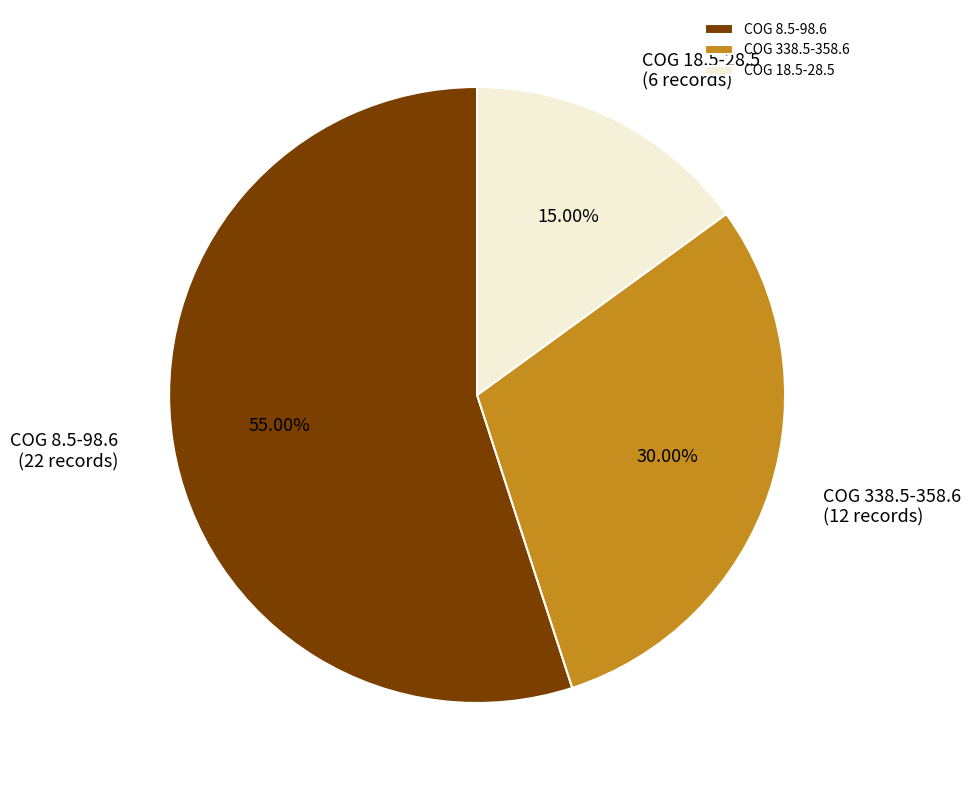

What is the largest slice in the pie chart?

COG 8.5-98.6